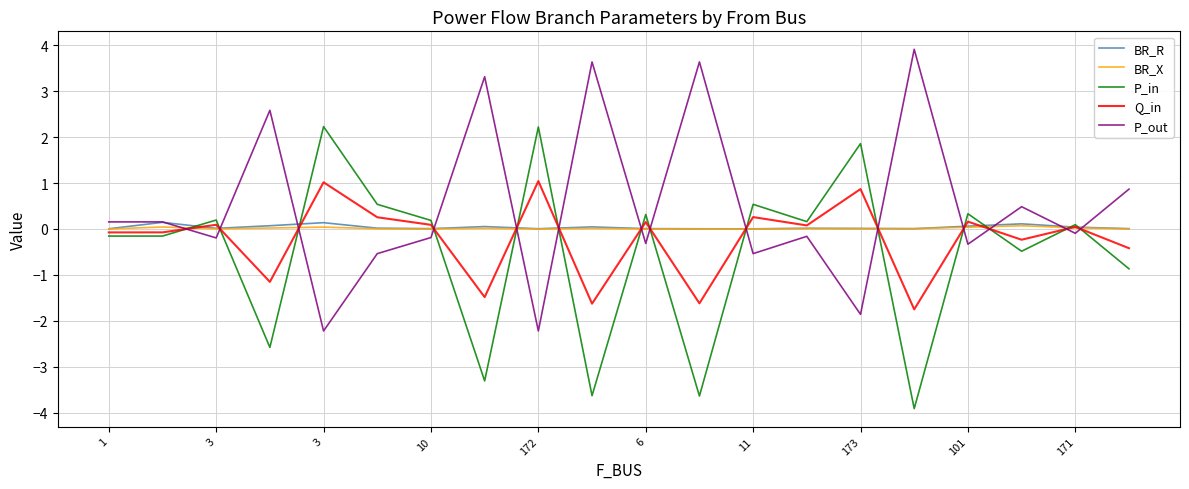

Does the chart have visible grid lines?

Yes